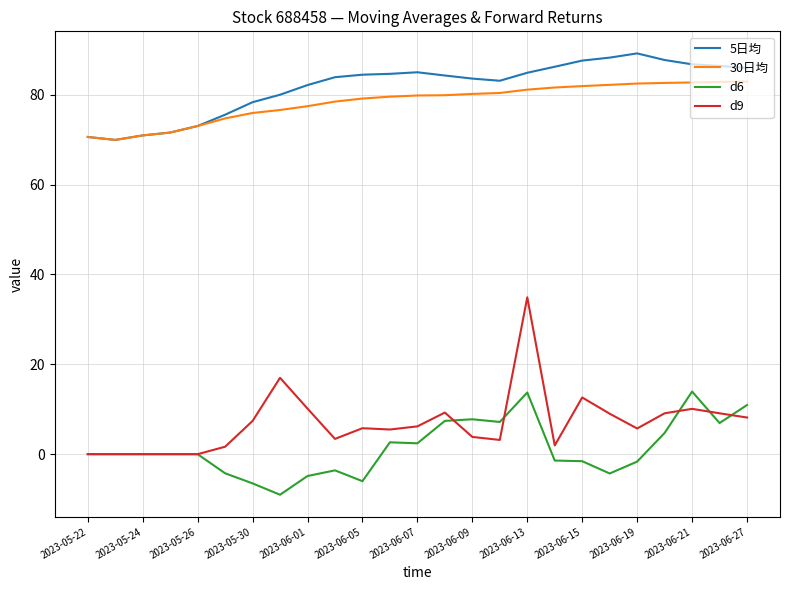

At how many categories does at least one series exceed 25?

25